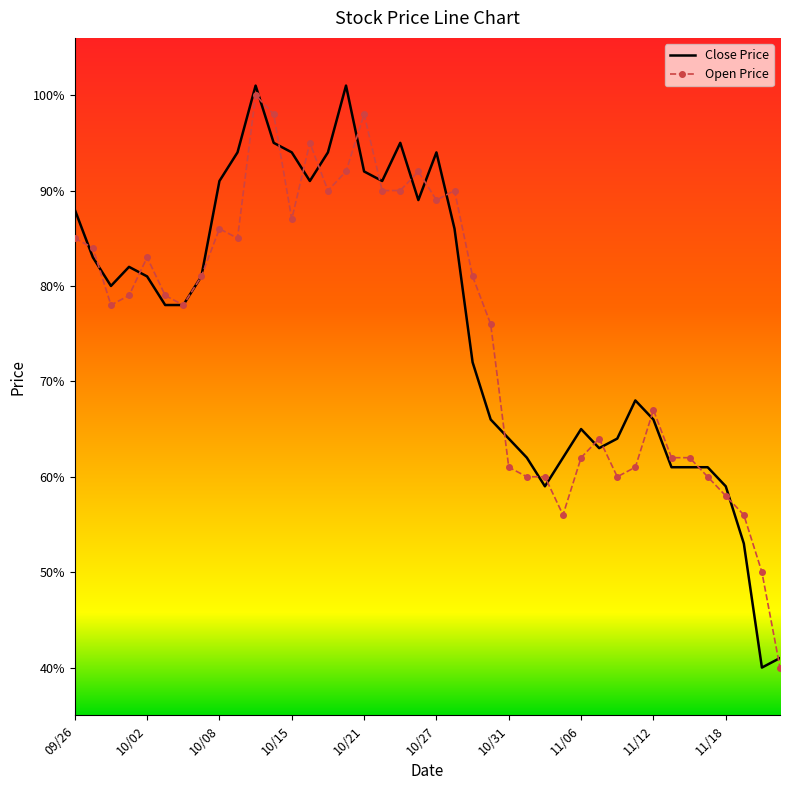

What is the highest value of the Open Price series?

1.0